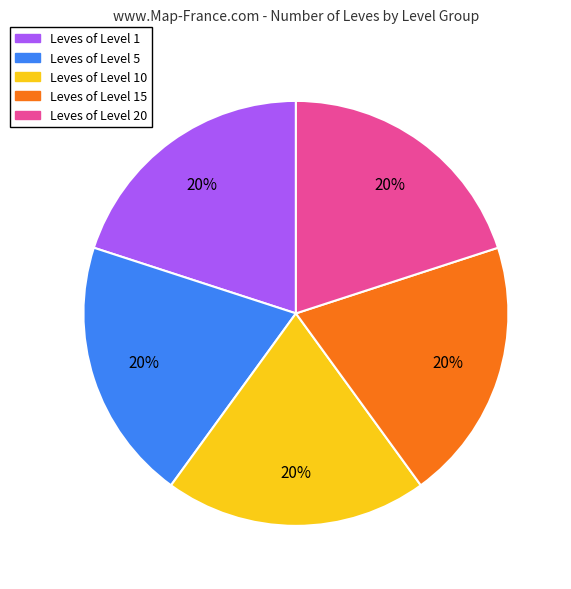

Is there any slice that represents more than half of the pie?

No